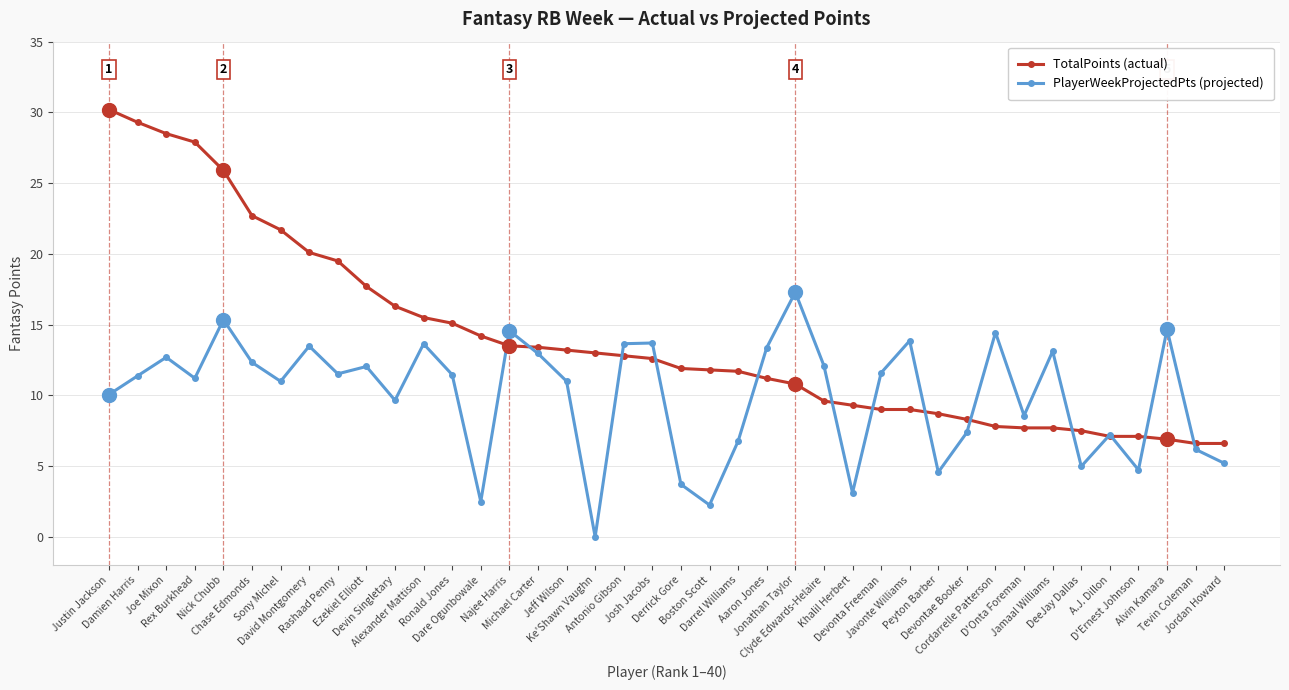

List the series in order of their peak value, highest first.

TotalPoints (actual), PlayerWeekProjectedPts (projected)